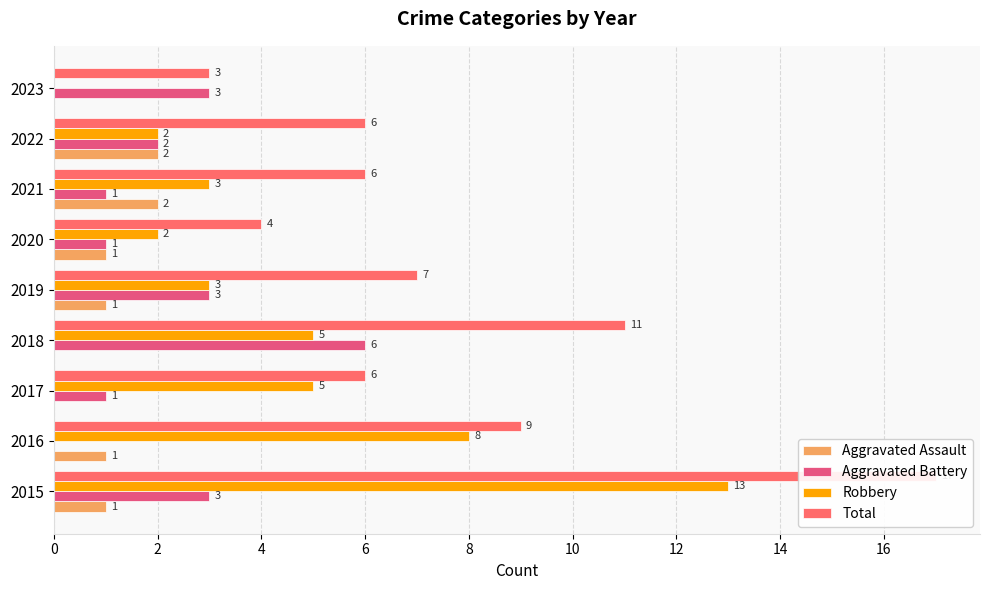

How many values in the Aggravated Assault series exceed 1?

2